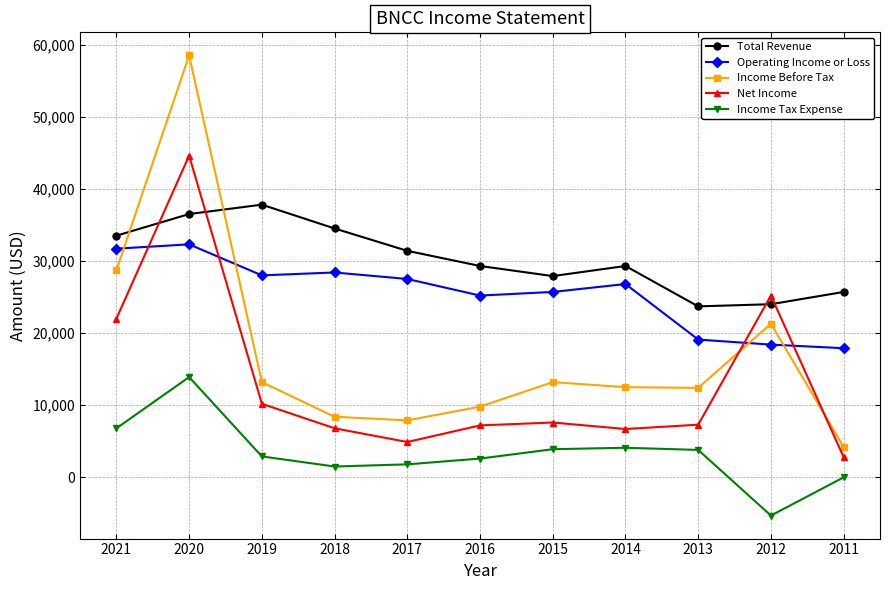

What are all the series names shown in the legend?

Total Revenue, Operating Income or Loss, Income Before Tax, Net Income, Income Tax Expense